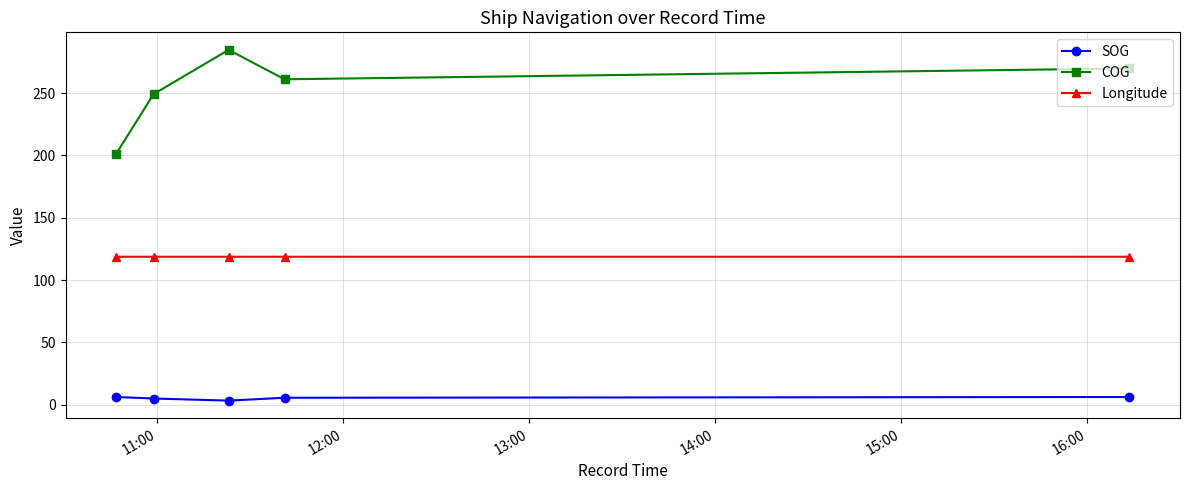

What is the value of the Longitude point at the 3rd from the left?

118.7